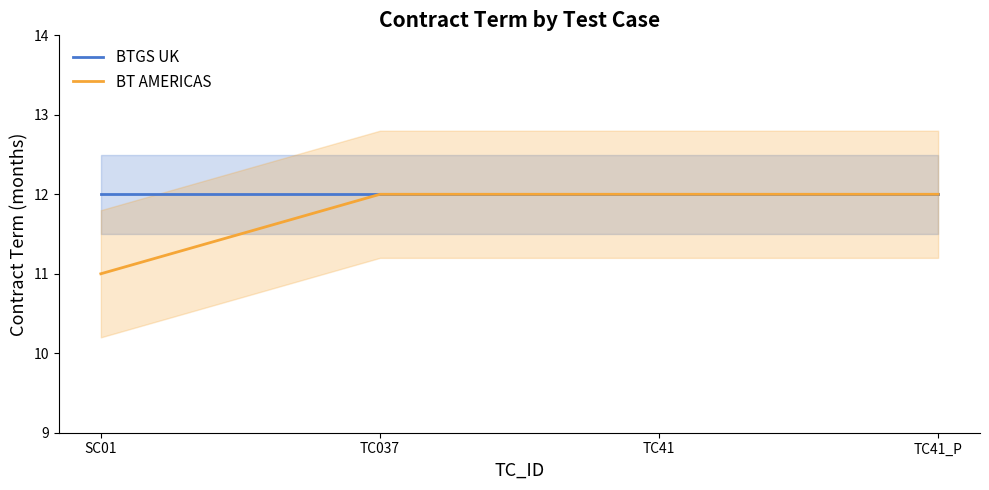

What is the average value of the BT AMERICAS series?

12